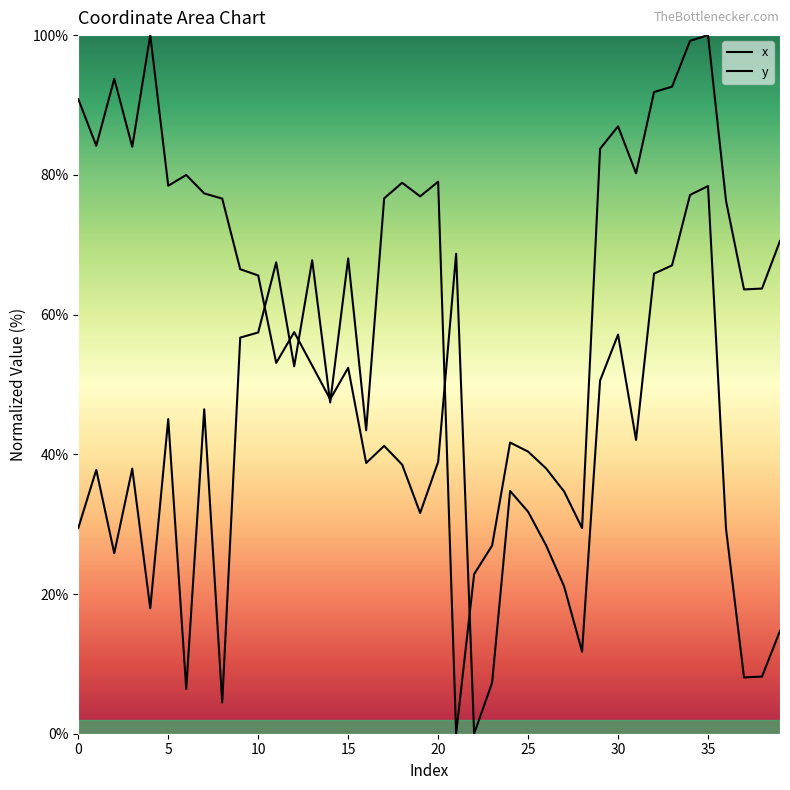

Which category has the lowest value in the y series?

21